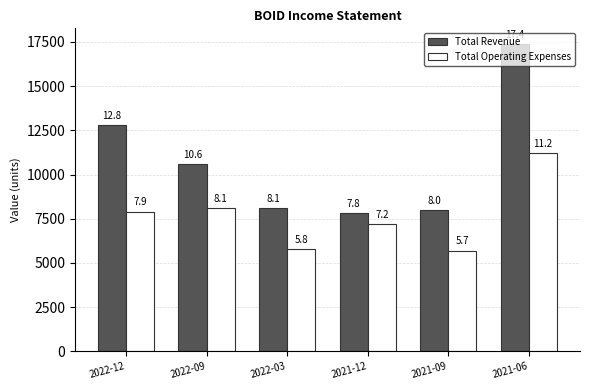

How many bars are there in total?

12